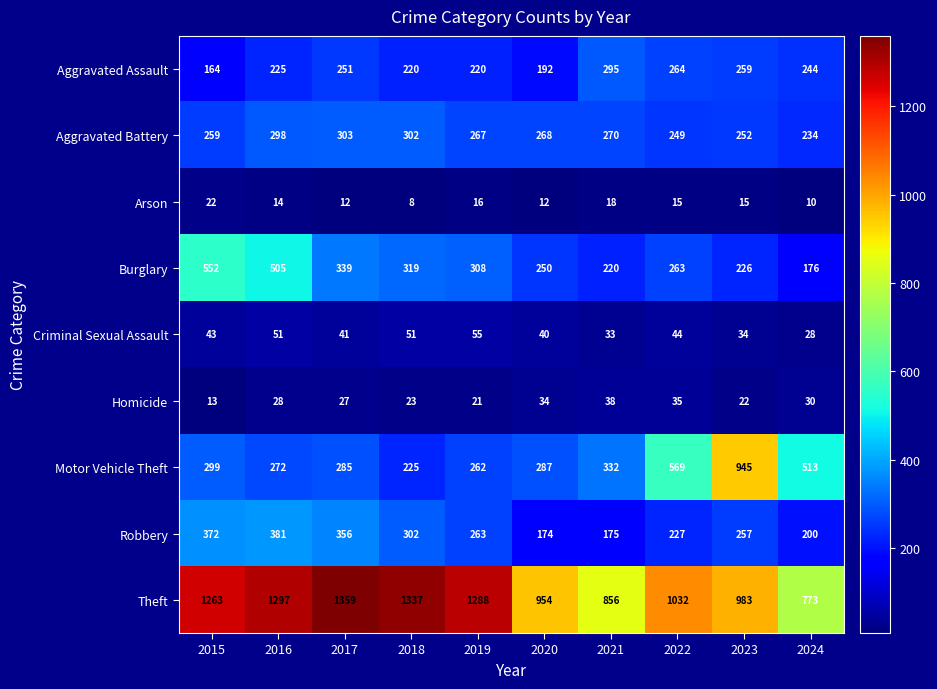

What is the difference between the Arson values at 2017 and 2019?

4